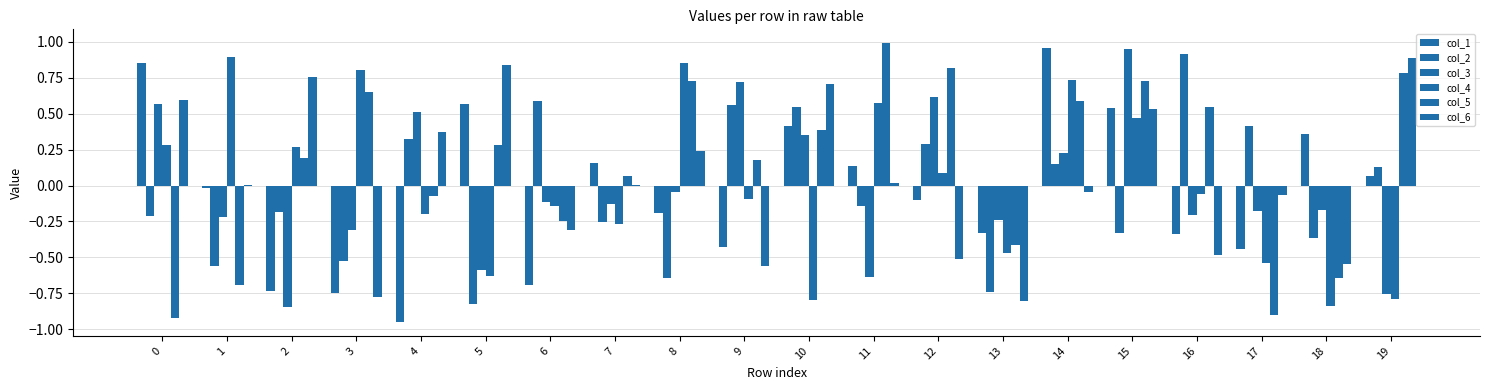

Count the number of categories in the chart.

20